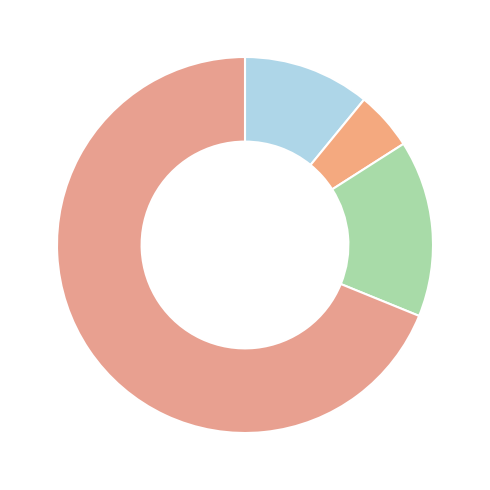

Which category has the smallest portion of the pie?

log_author_all_activity_count